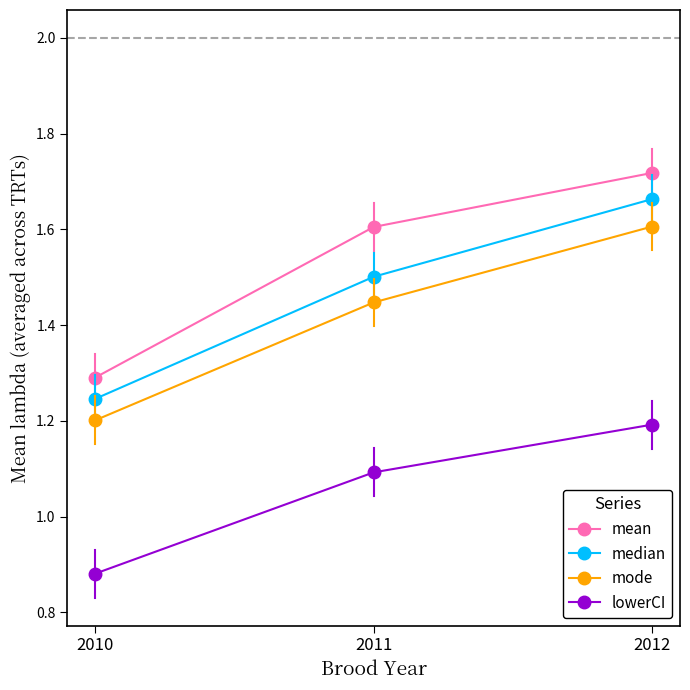

The median series shows 1.0 at 2012. True or false?

False